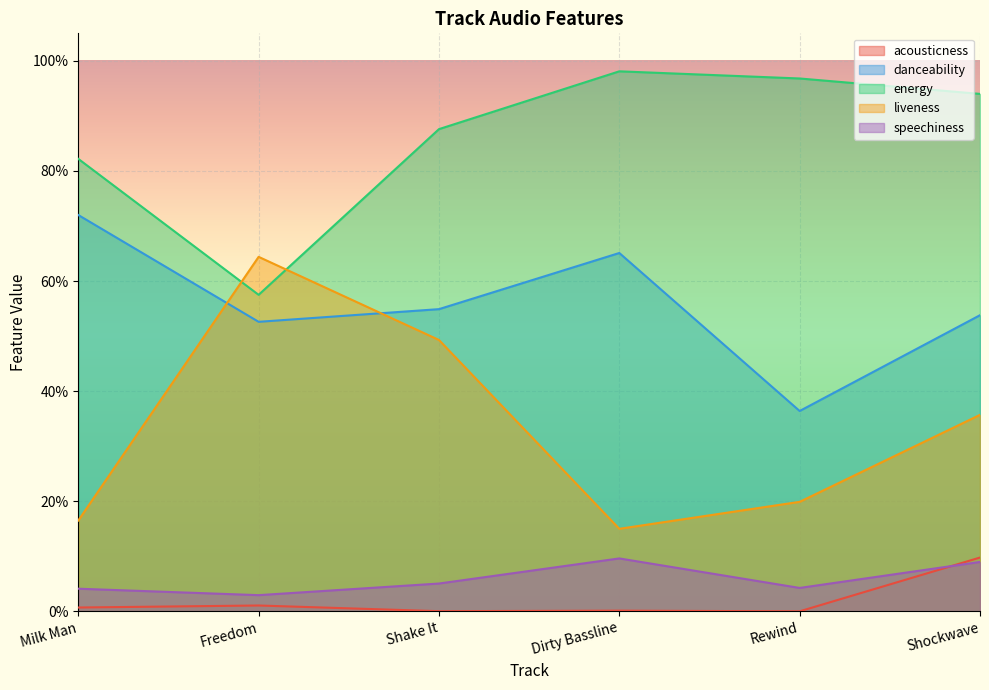

Which series has the largest range (max minus min)?

liveness